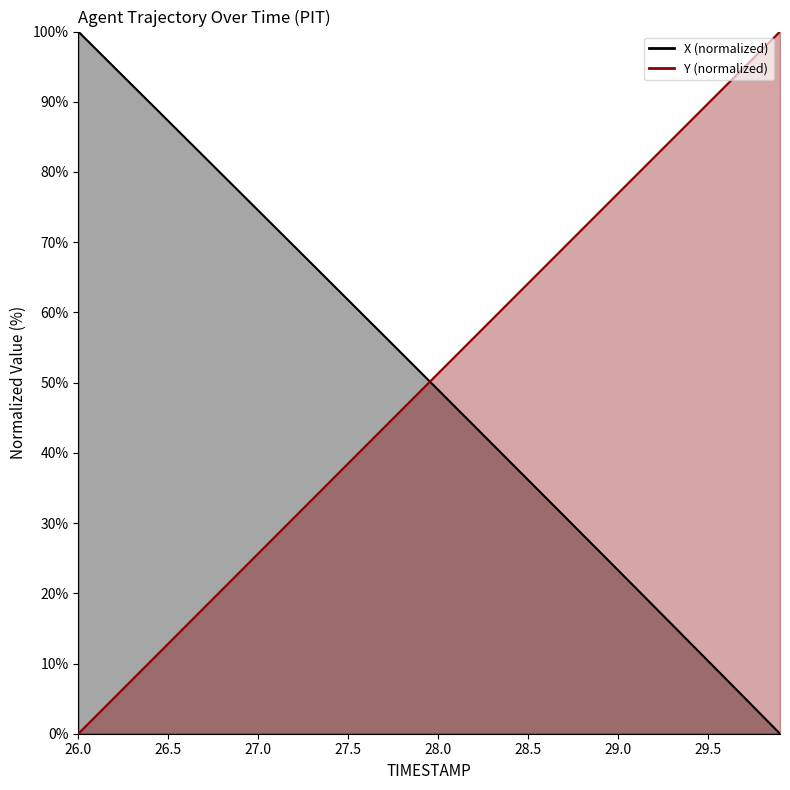

What is the value of the Y point at the 36th from the left?

89.8